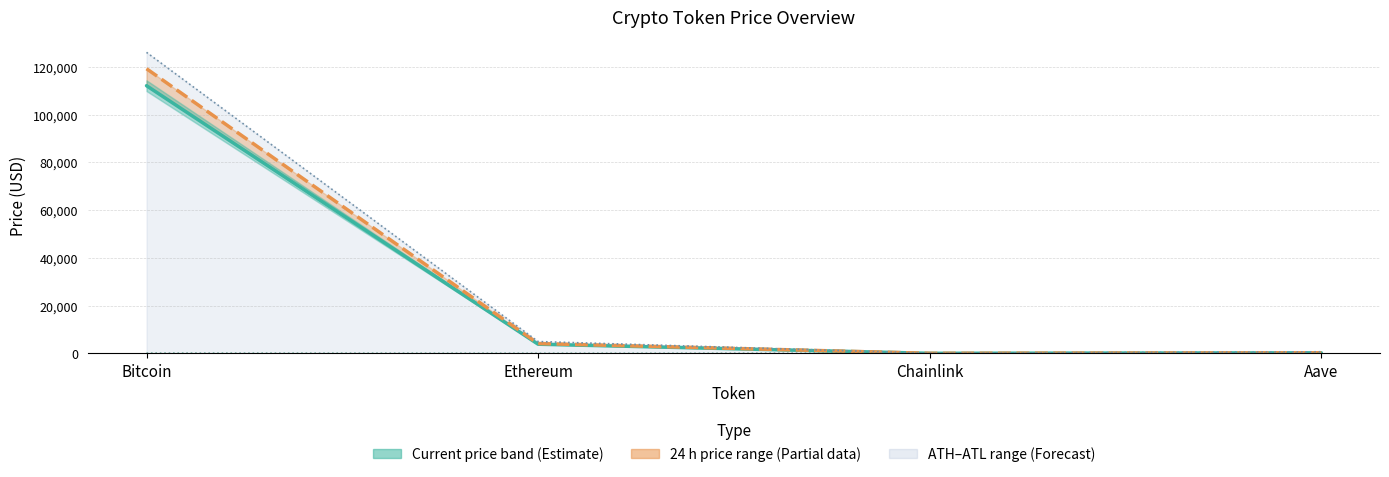

How many interior local valleys does the allTimeLow series have?

1